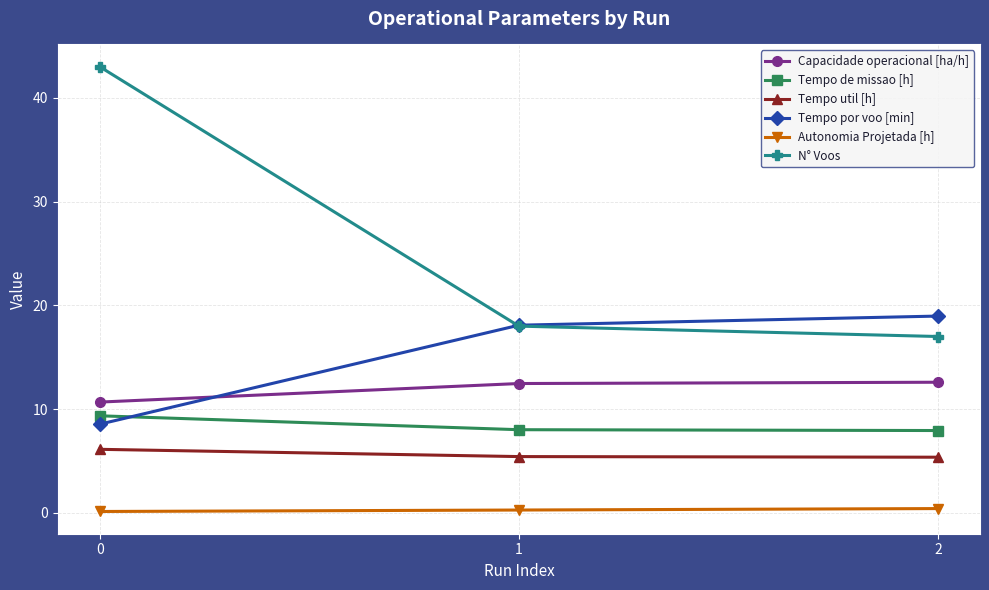

Is the value of Autonomia Projetada [h] at 1 greater than the value of N° Voos at 2?

No